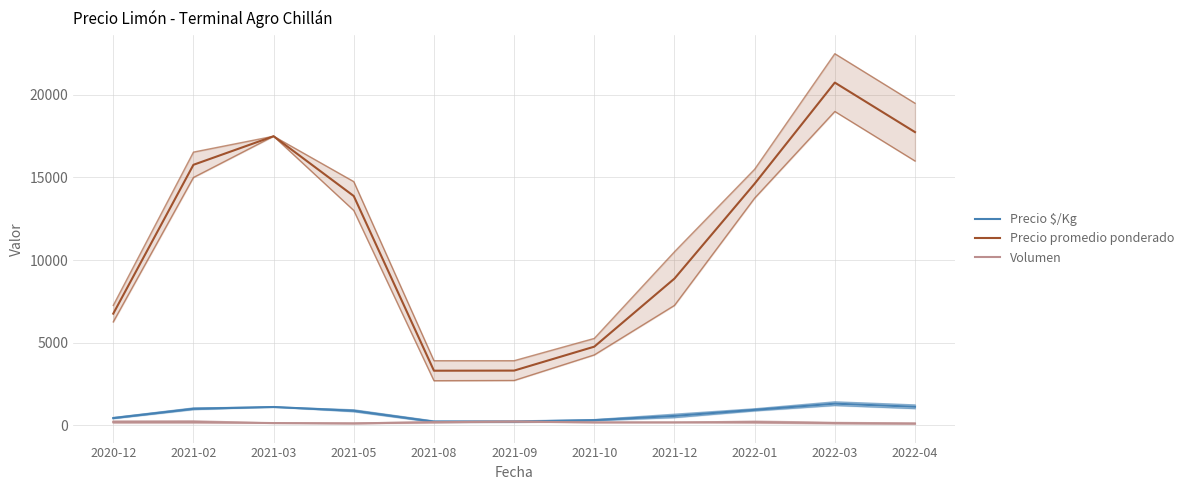

At which category is the sum across all series the highest?

2022-03